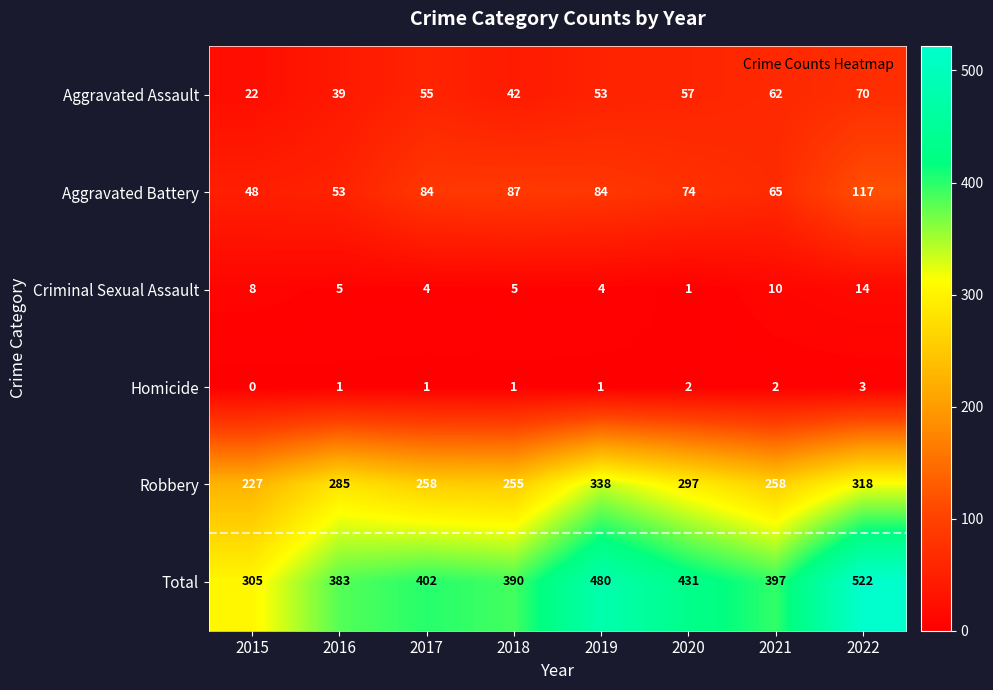

True or false: Total has a value of 206 at 2015.

False